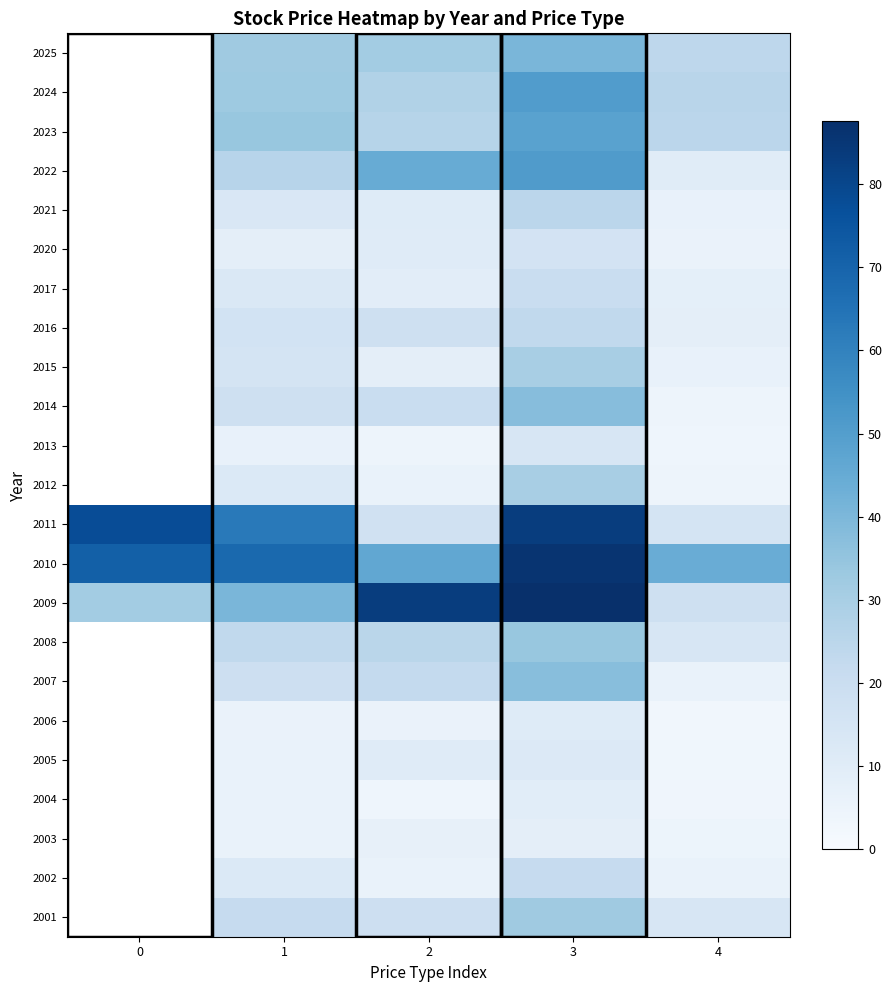

Rank the series by their maximum value, from lowest to highest.

2025, 2024, 2023, 2022, 2021, 2020, 2017, 2016, 2015, 2014, 2013, 2012, 2011, 2010, 2009, 2008, 2007, 2006, 2005, 2004, 2003, 2002, 2001